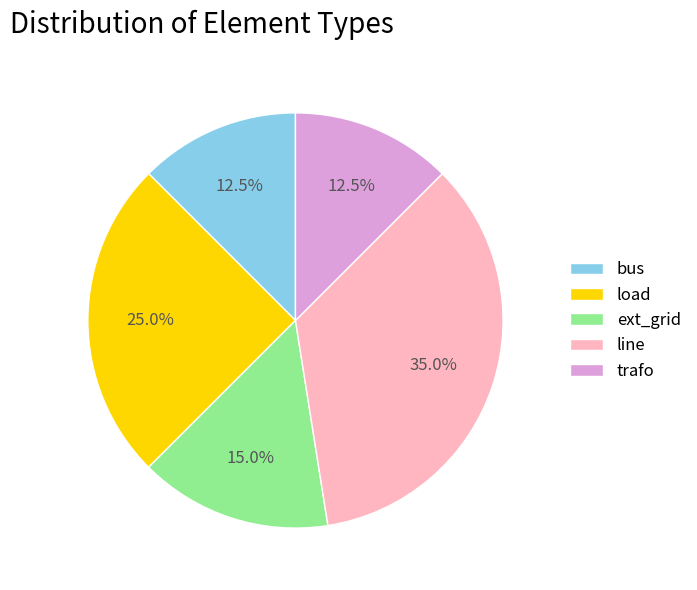

Between line and bus, which is larger?

line